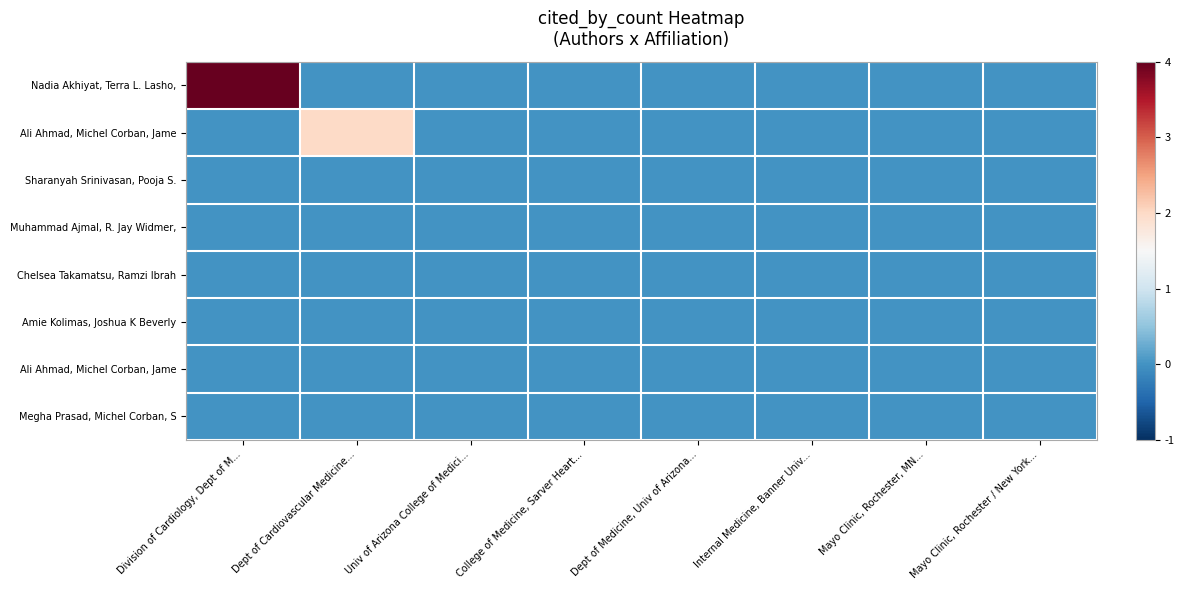

At which category is the sum across all series the highest?

Division of Cardiology, Dept of M...